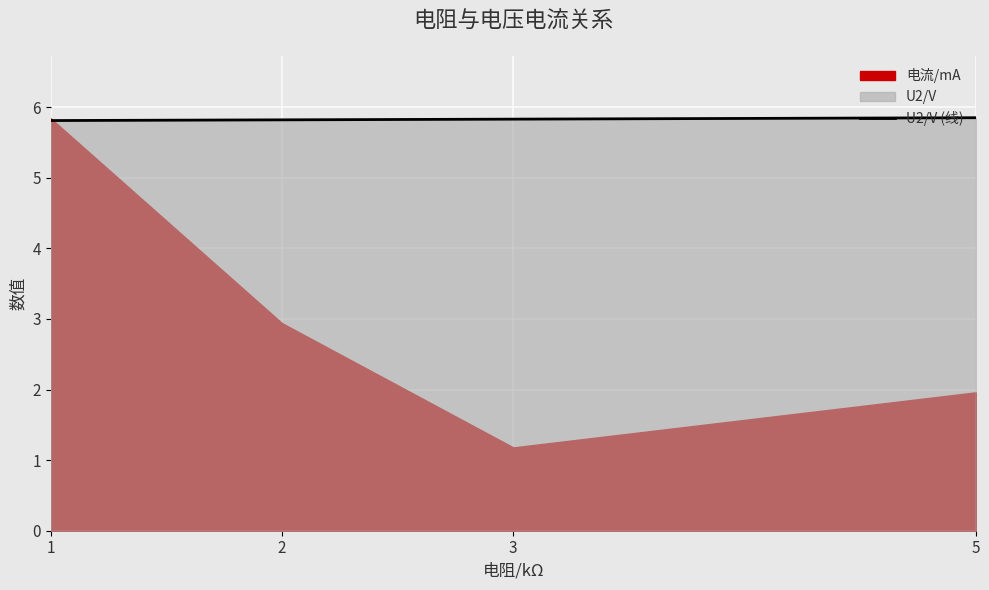

Reading left to right, extract all data points from this chart.

1=5.8	2=5.8	3=5.8	5=5.8